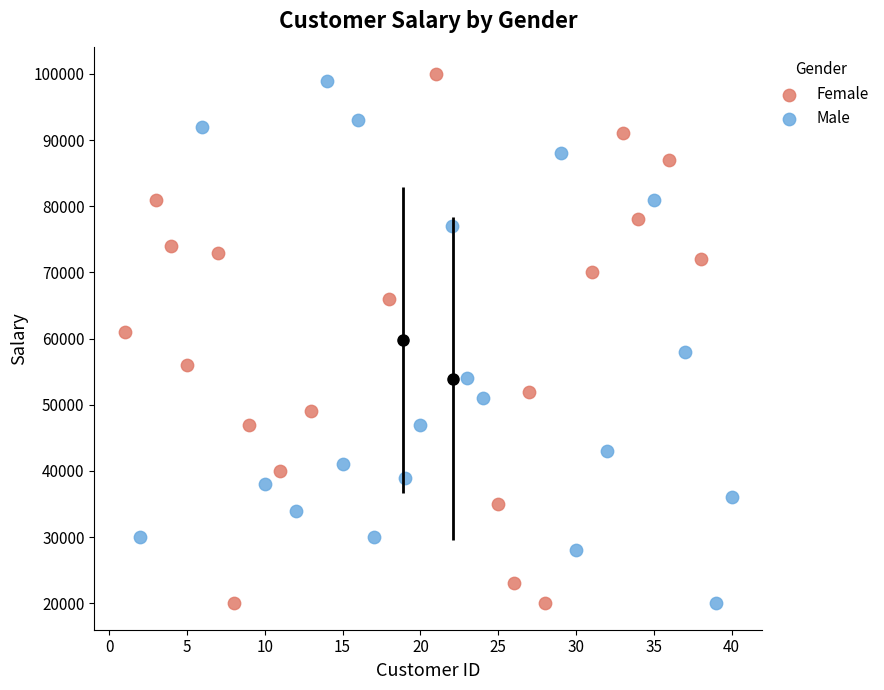

What are all the series names shown in the legend?

Female, Male